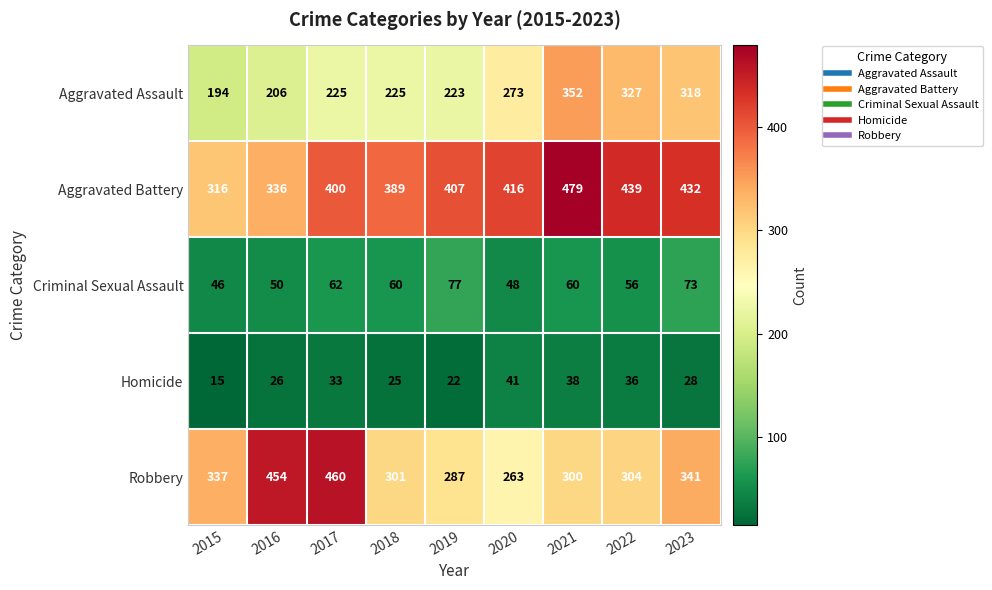

At 2017, list the series in order from smallest to largest.

Homicide, Criminal Sexual Assault, Aggravated Assault, Aggravated Battery, Robbery